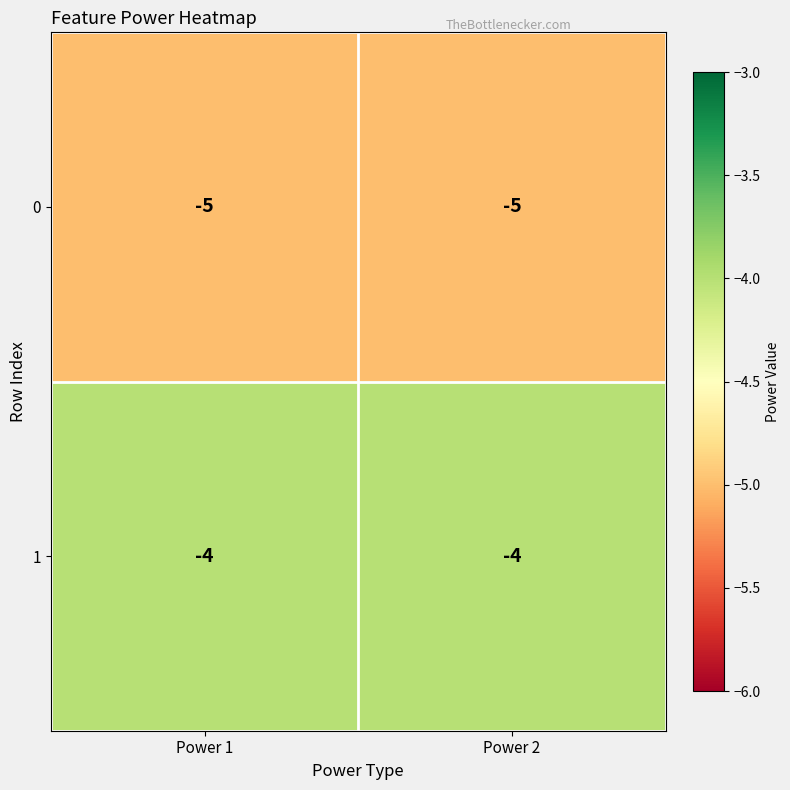

Reading right to left, extract all data points from this chart.

0: Power 2=-5	Power 1=-5
1: Power 2=-4	Power 1=-4